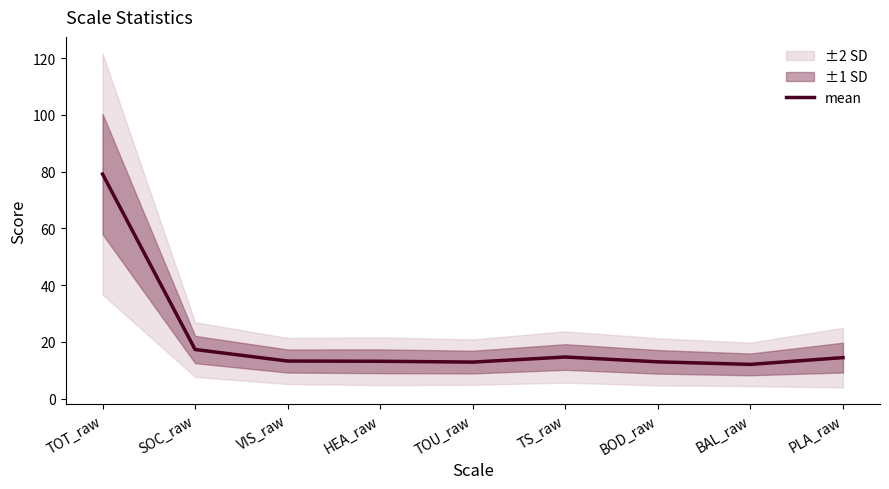

List the labels in order of value, smallest first.

BAL_raw, TOU_raw, BOD_raw, HEA_raw, VIS_raw, PLA_raw, TS_raw, SOC_raw, TOT_raw